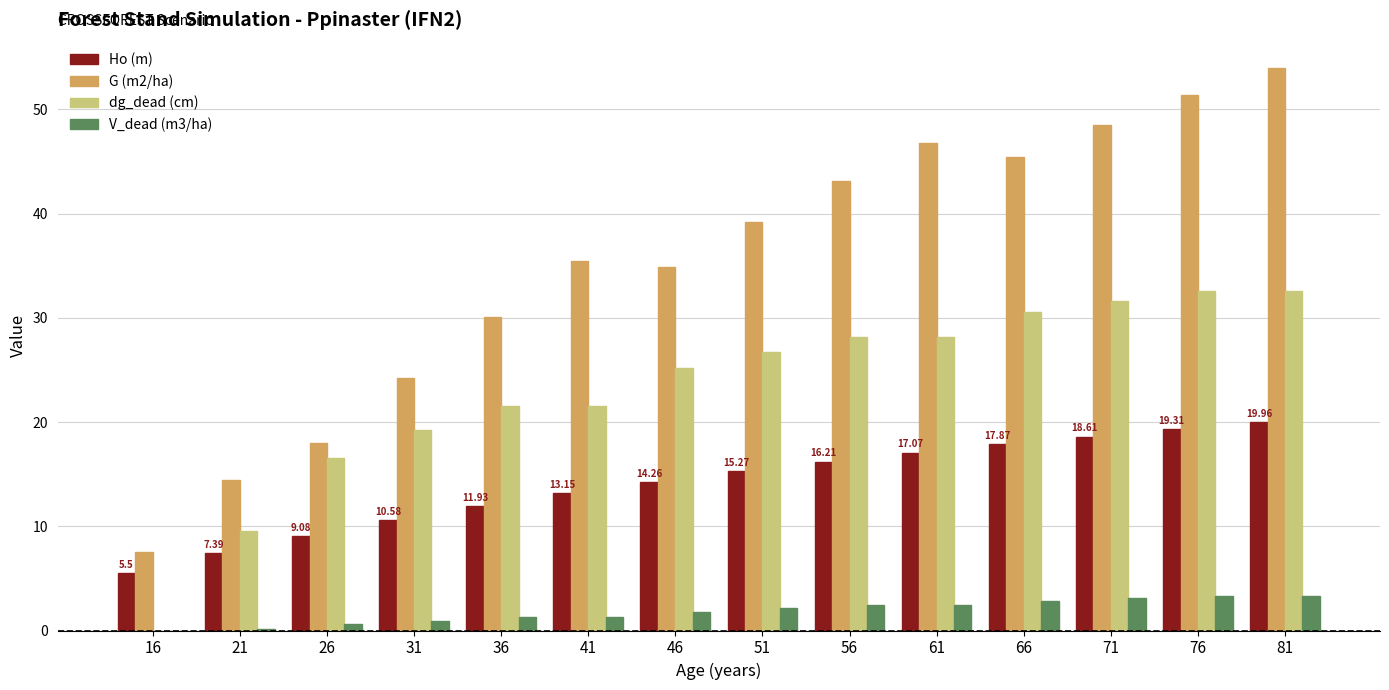

Which series has the largest total across all categories?

G (m2/ha)